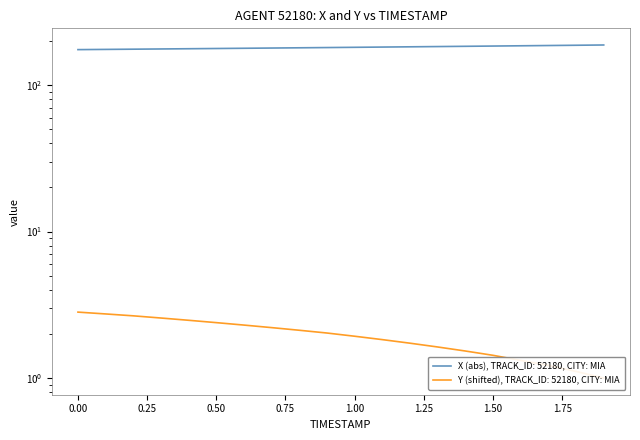

What is the difference between the second highest and minimum values in the Y series?

1.7